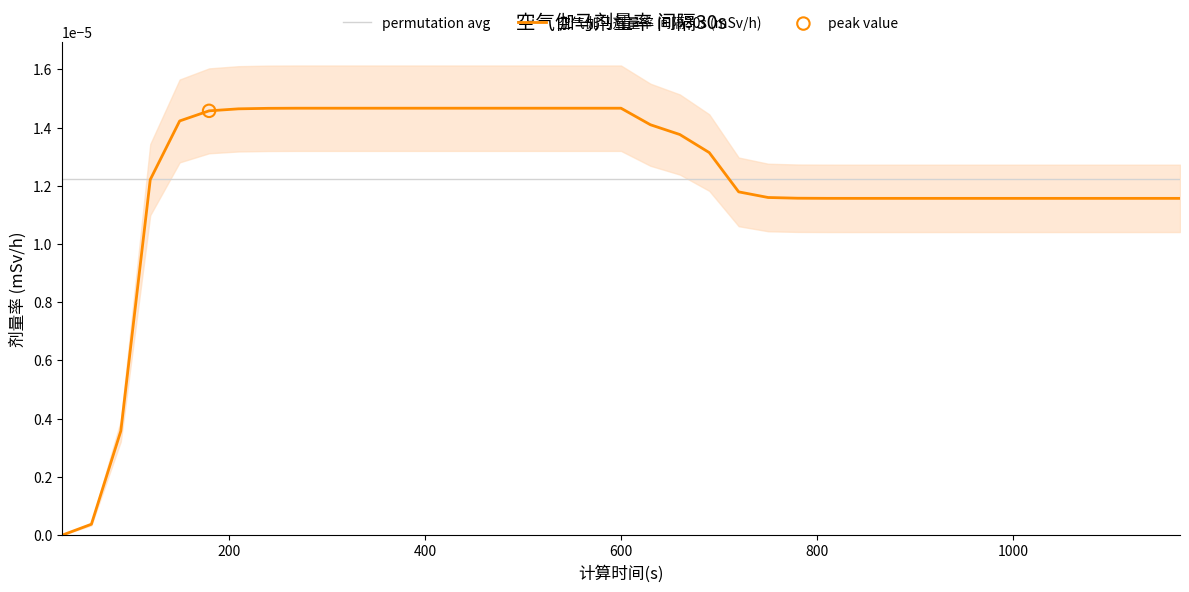

Which series has the largest total across all categories?

permutation avg